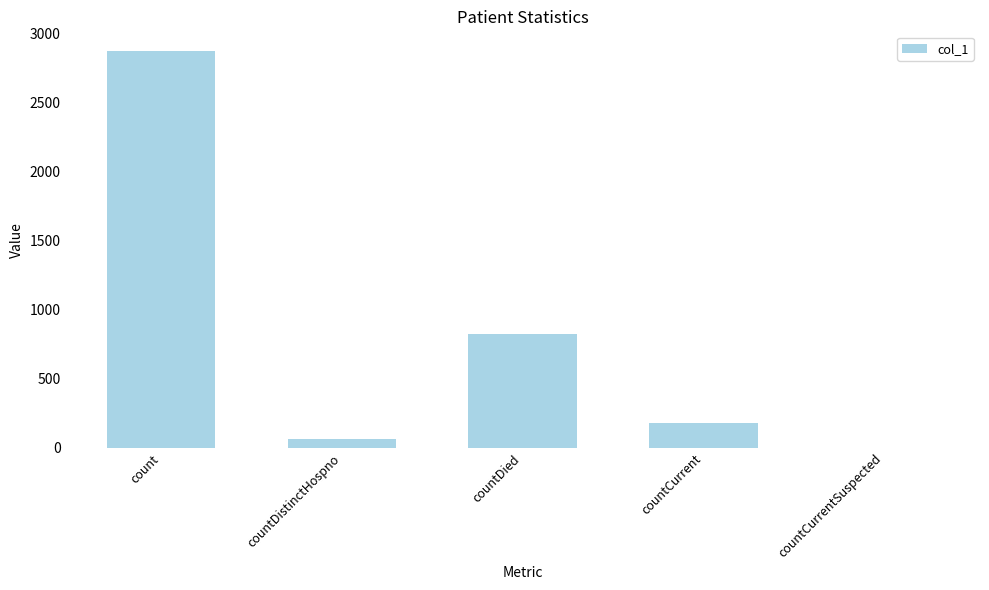

Reading left to right, list all the values displayed in this chart.

2875	61	824	181	0